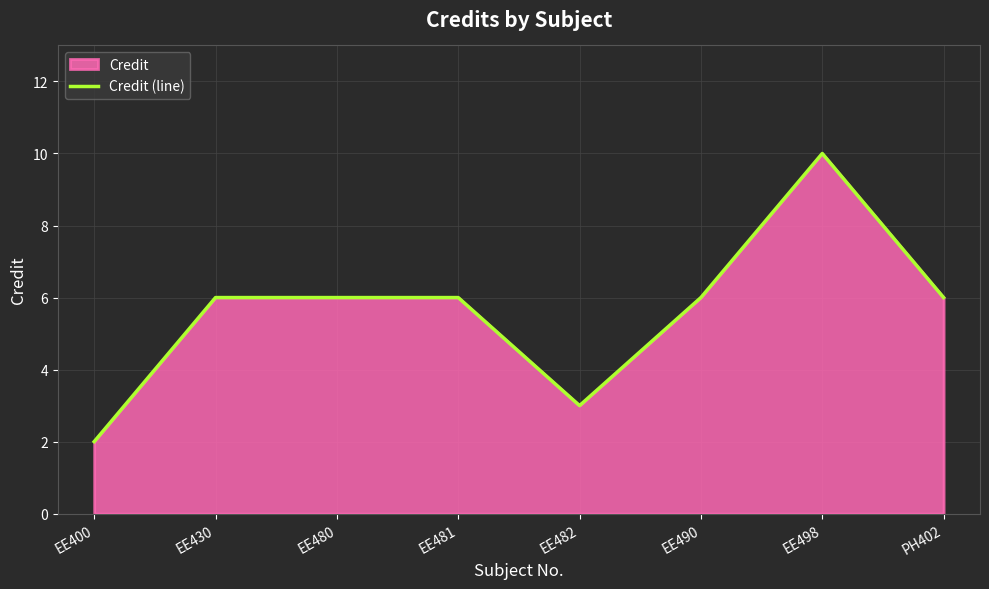

Does the chart display data point markers on the line(s)?

No